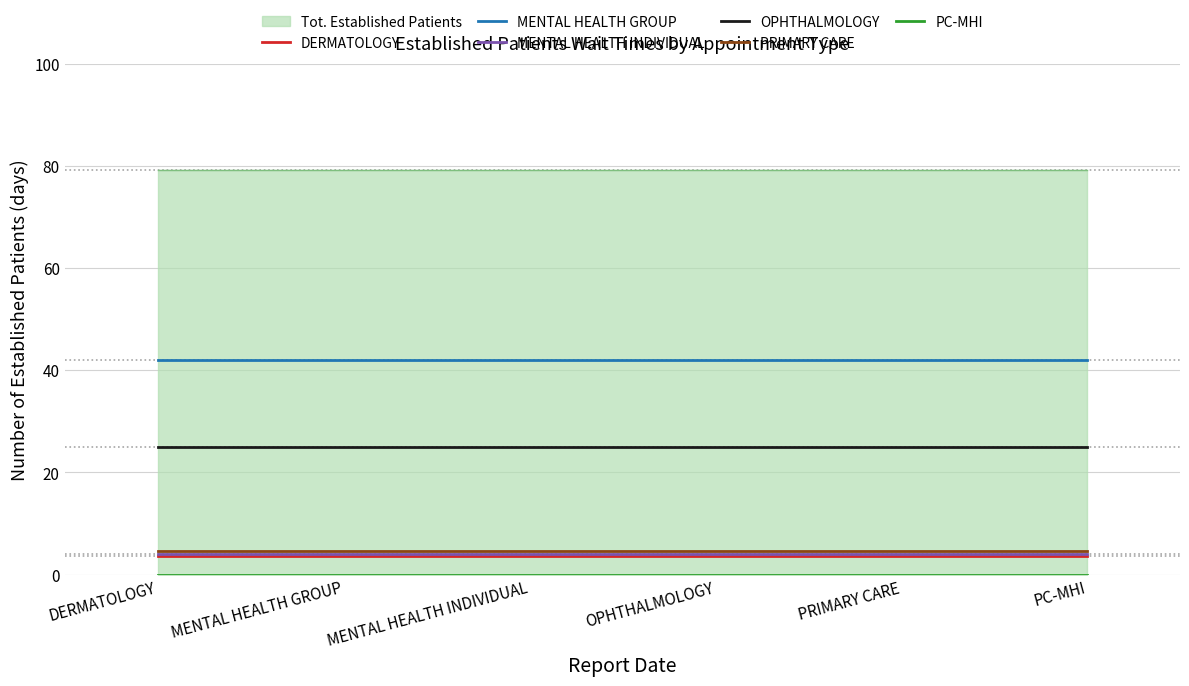

What is the sum of all MENTAL HEALTH INDIVIDUAL values?

24.6